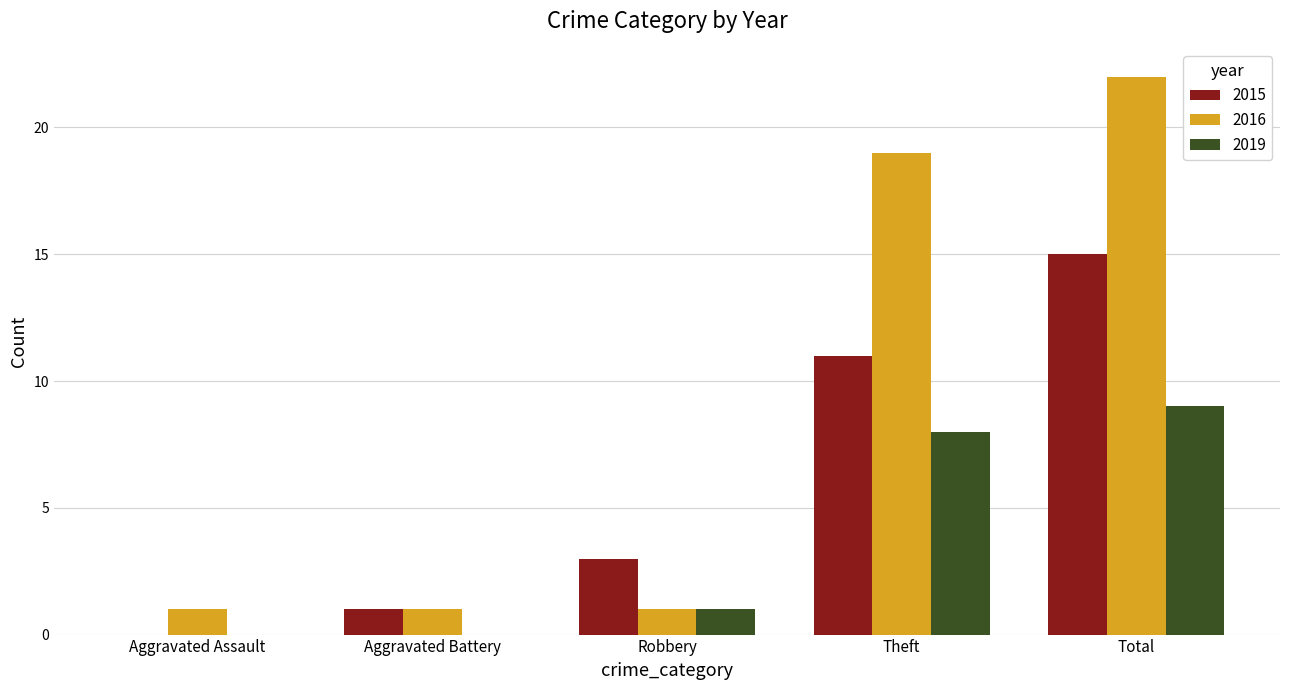

At which label is 2019 closest to 4?

Robbery